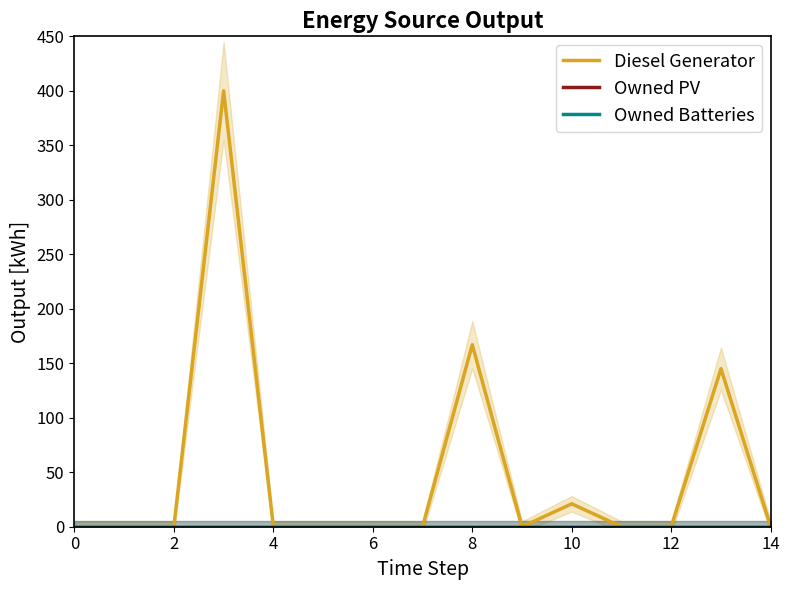

Which series has the largest range (max minus min)?

Diesel Generator